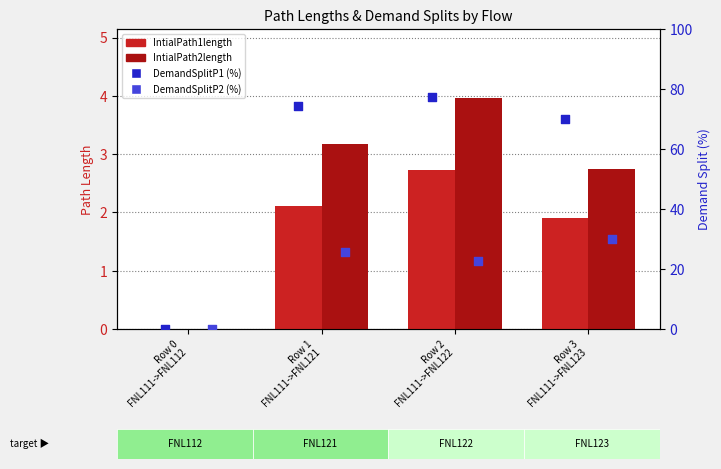

Which series has the largest total across all categories?

IntialDemandSplitP1 (%)